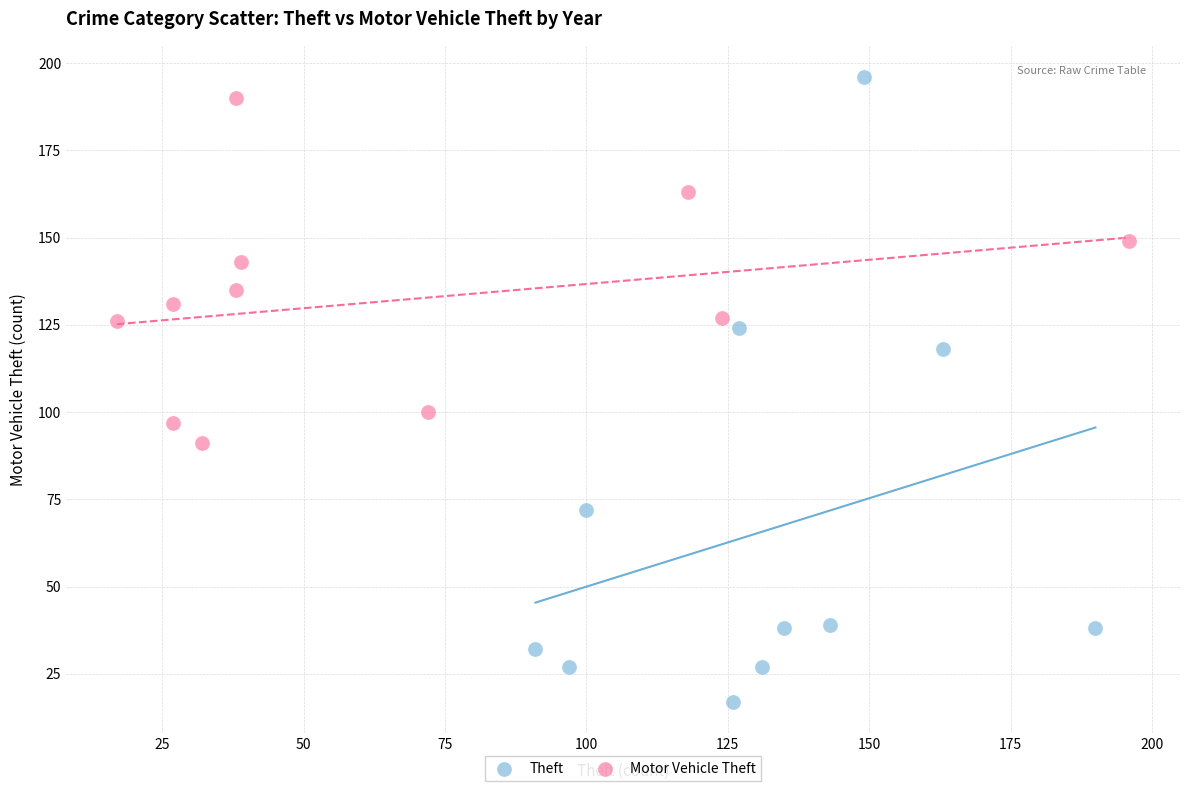

Which series reaches the minimum Y coordinate?

Theft